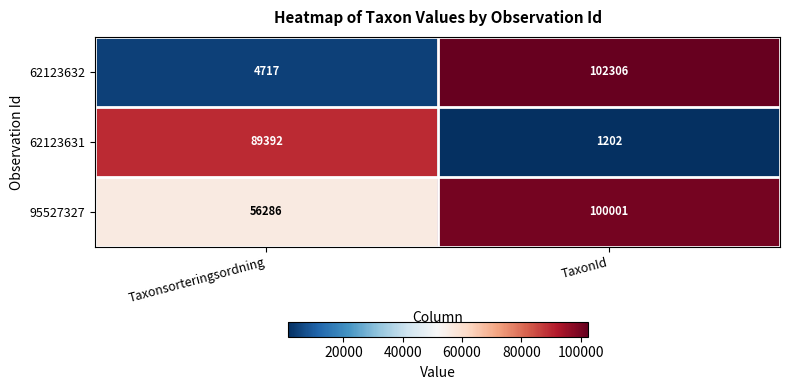

What is the maximum value for 62123631?

89392